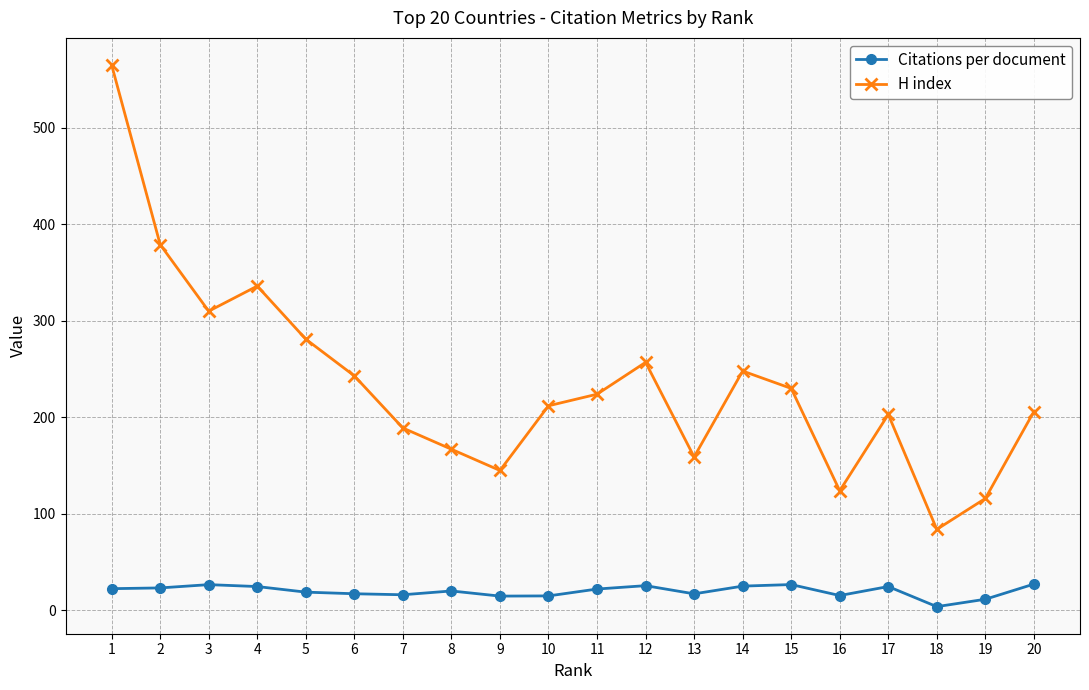

True or false: Citations per document and H index cross at least once.

False